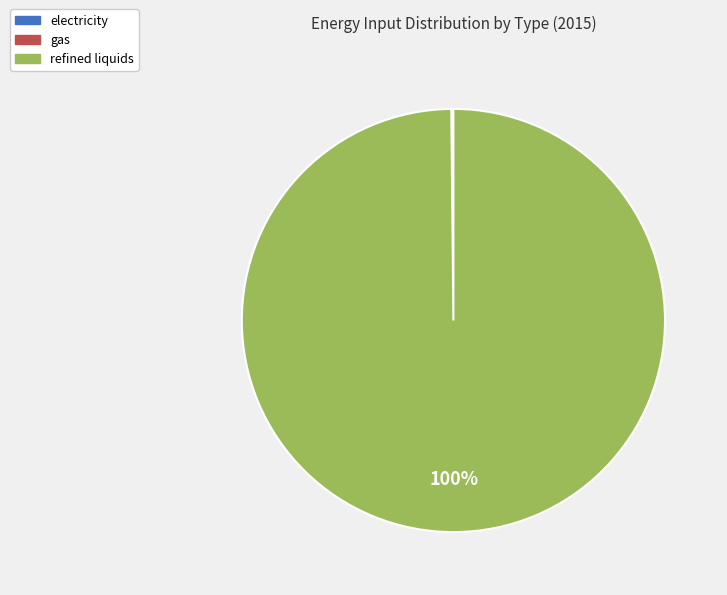

Is there any slice that represents more than half of the pie?

Yes